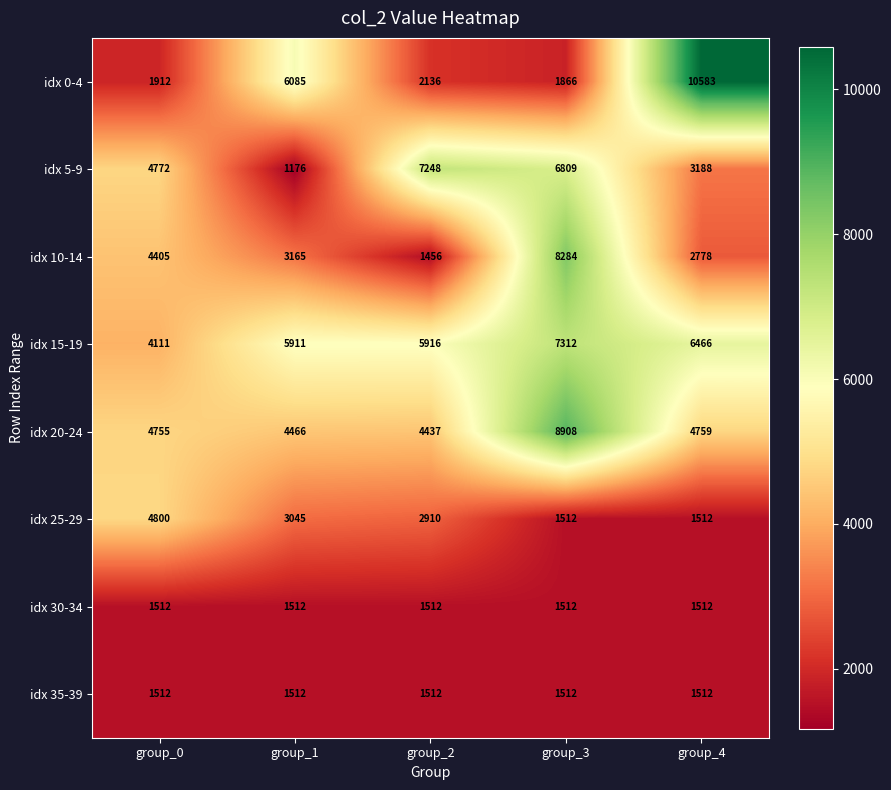

Between group_2 and group_4, which series saw the biggest shift?

idx 0-4